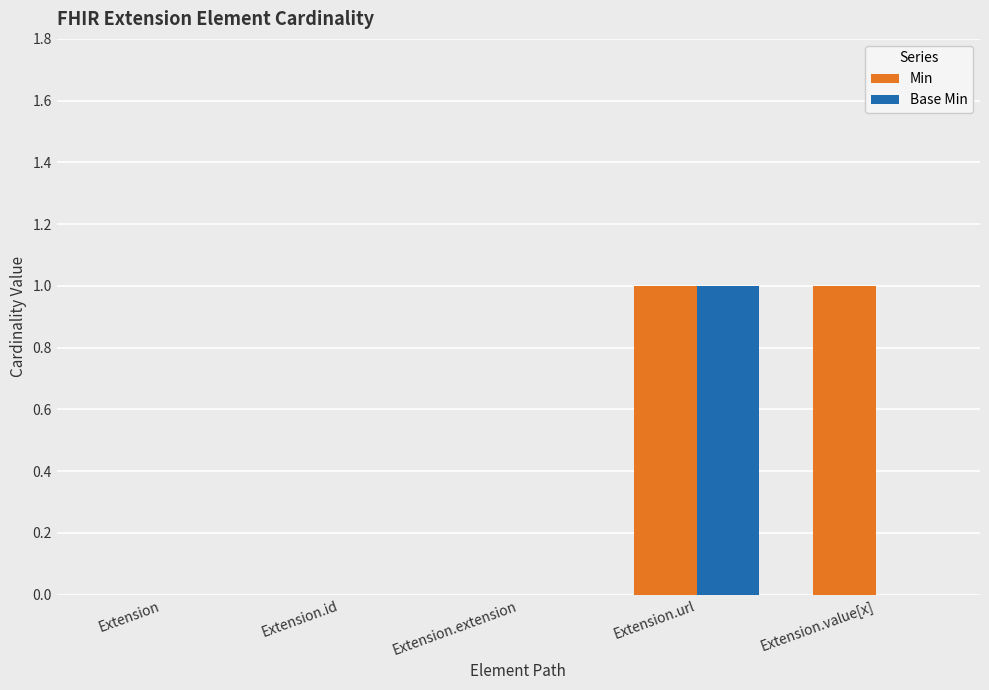

Which series has the largest total across all categories?

Min